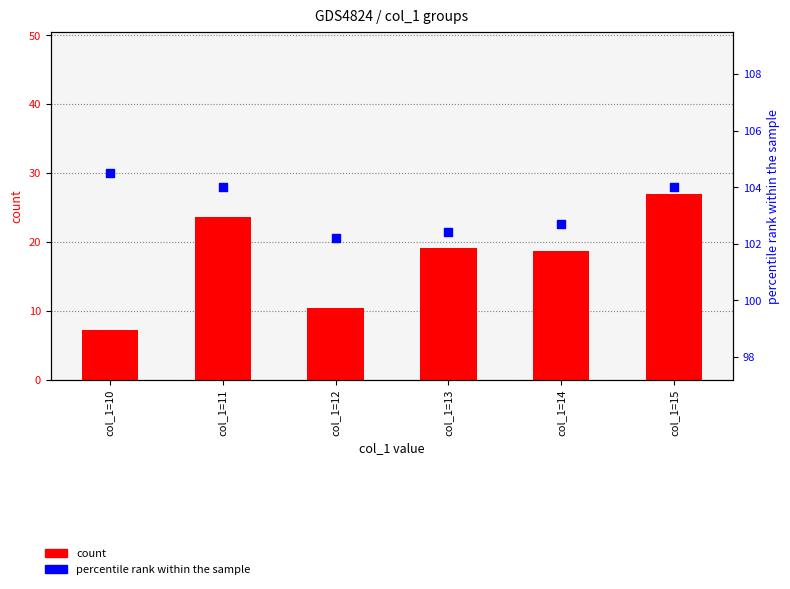

Which series has the widest spread of Y values?

count (mean col_2)